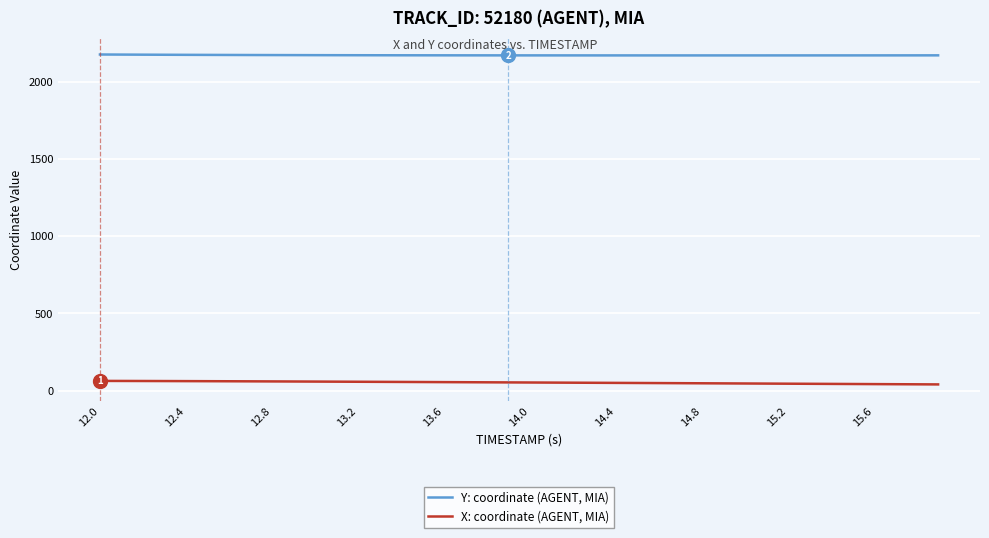

True or false: Y: coordinate (AGENT, MIA) and X: coordinate (AGENT, MIA) intersect in this chart.

False